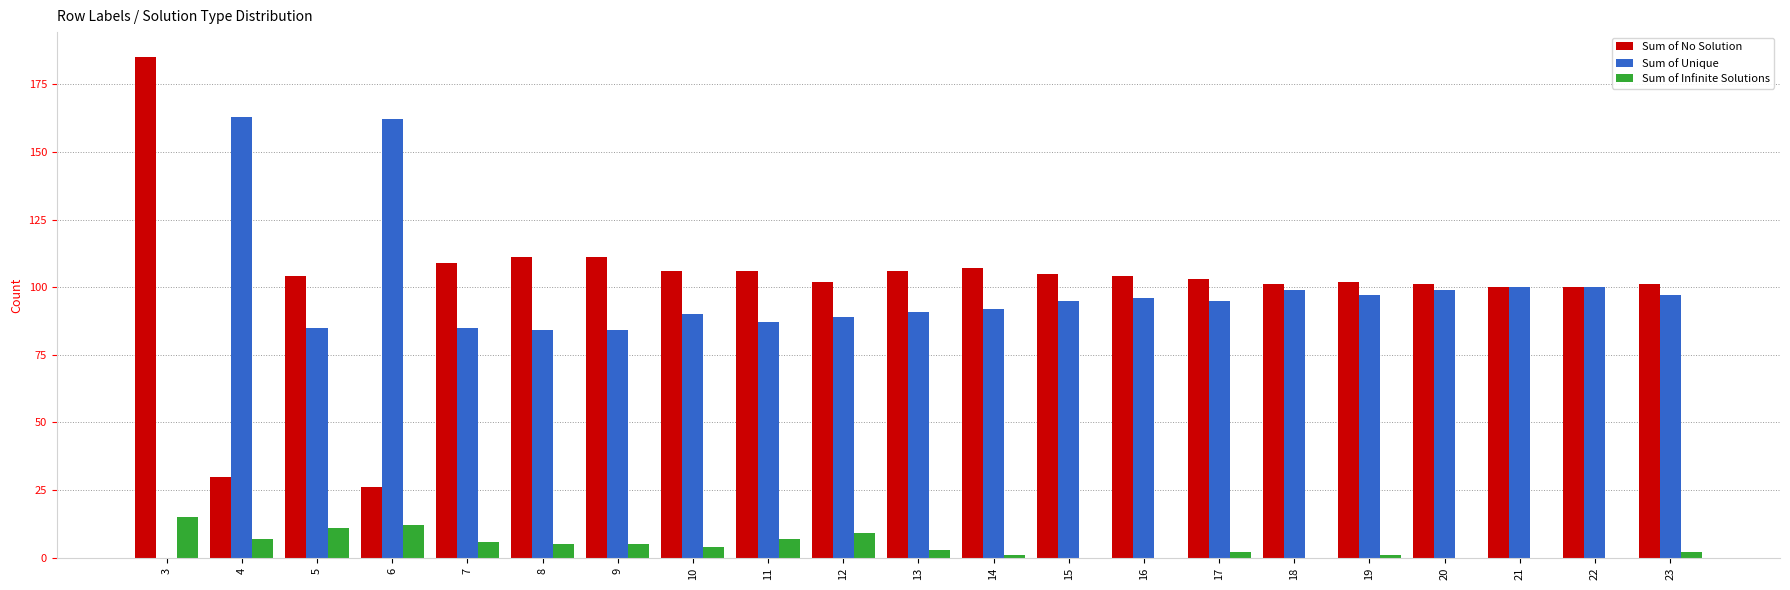

Which series has the widest spread of values?

Sum of Unique